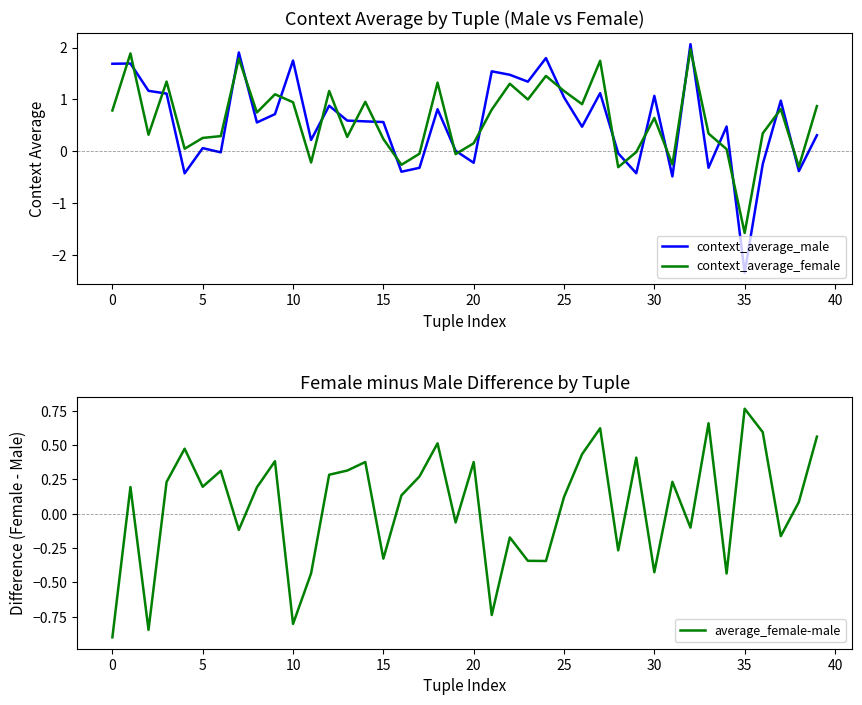

How many data points in context_average_female are less than 0?

9